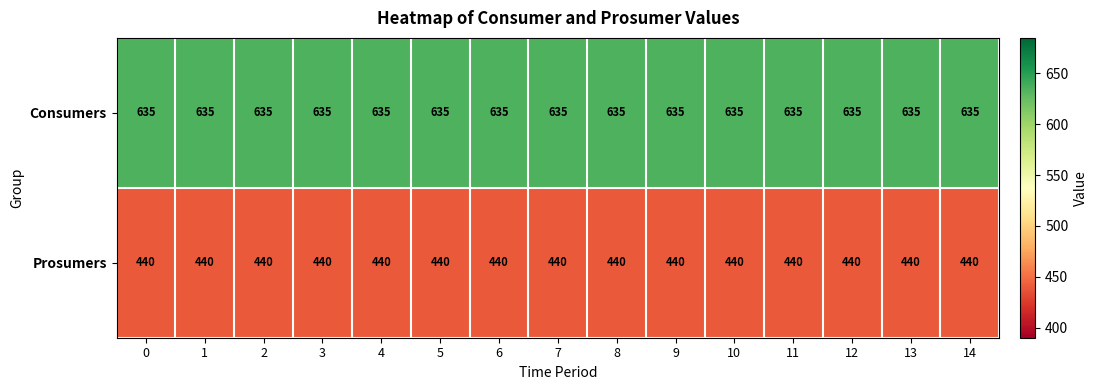

Rank the series by their maximum value, from lowest to highest.

Prosumers, Consumers